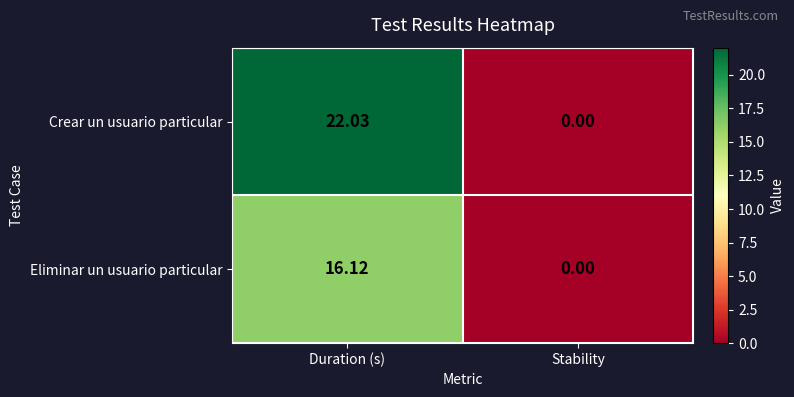

At Duration (s), list the series in order from smallest to largest.

Eliminar un usuario particular, Crear un usuario particular